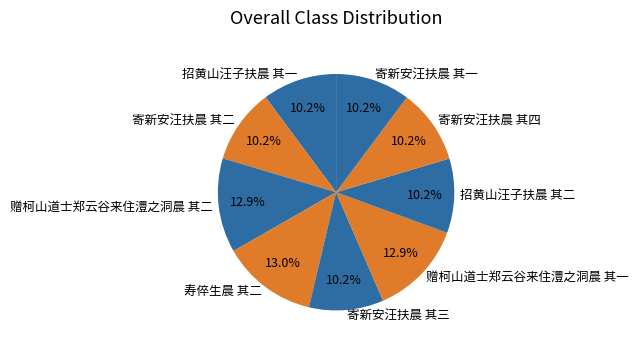

To the nearest percent, what is the difference between the 寿倅生晨 其二 and 寄新安汪扶晨 其三 slice percentages?

3%